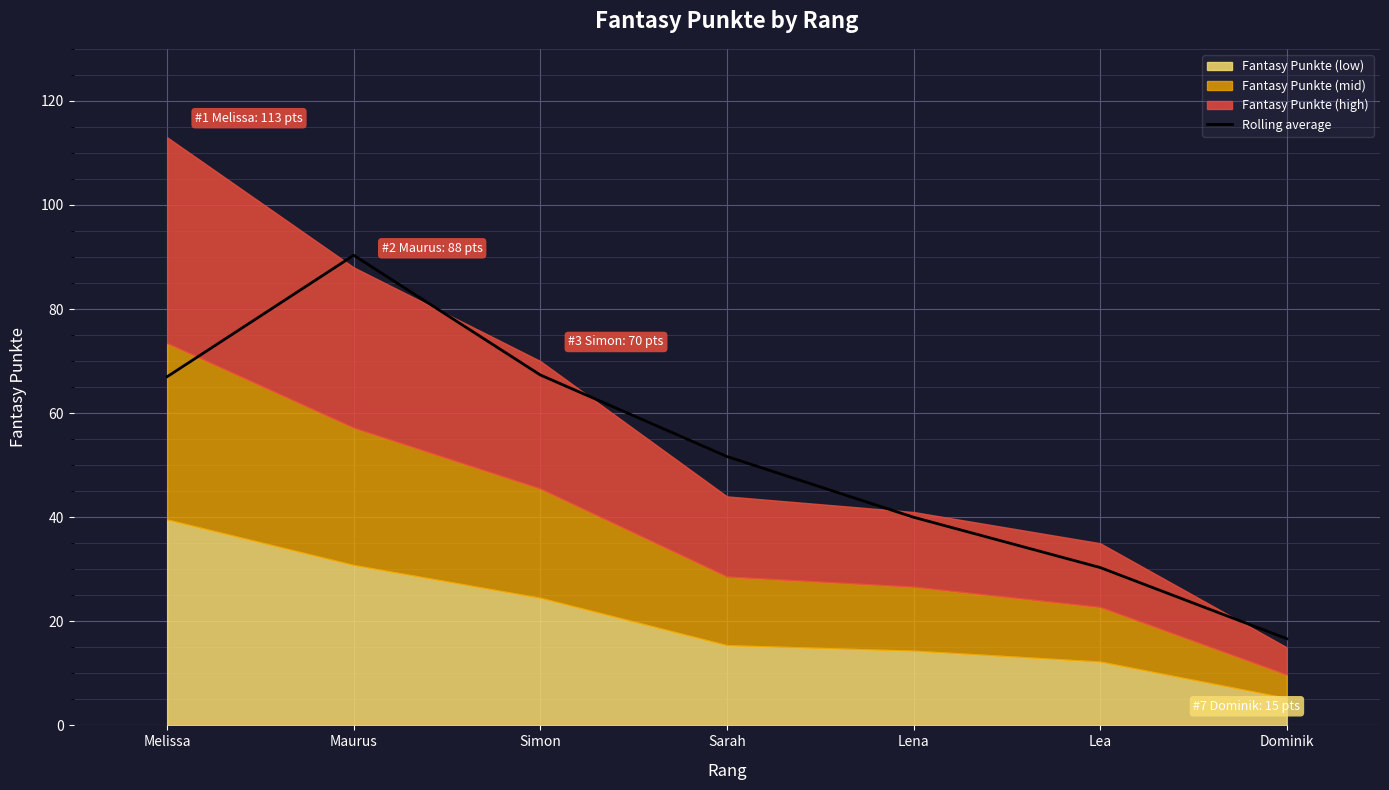

At which label is the value closest to 53?

Sarah